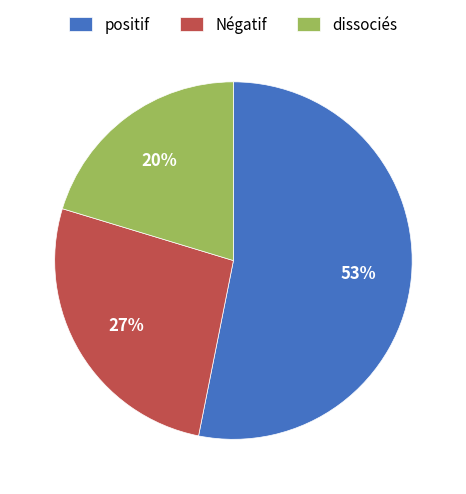

Do positif and dissociés together represent more than half of the pie?

Yes